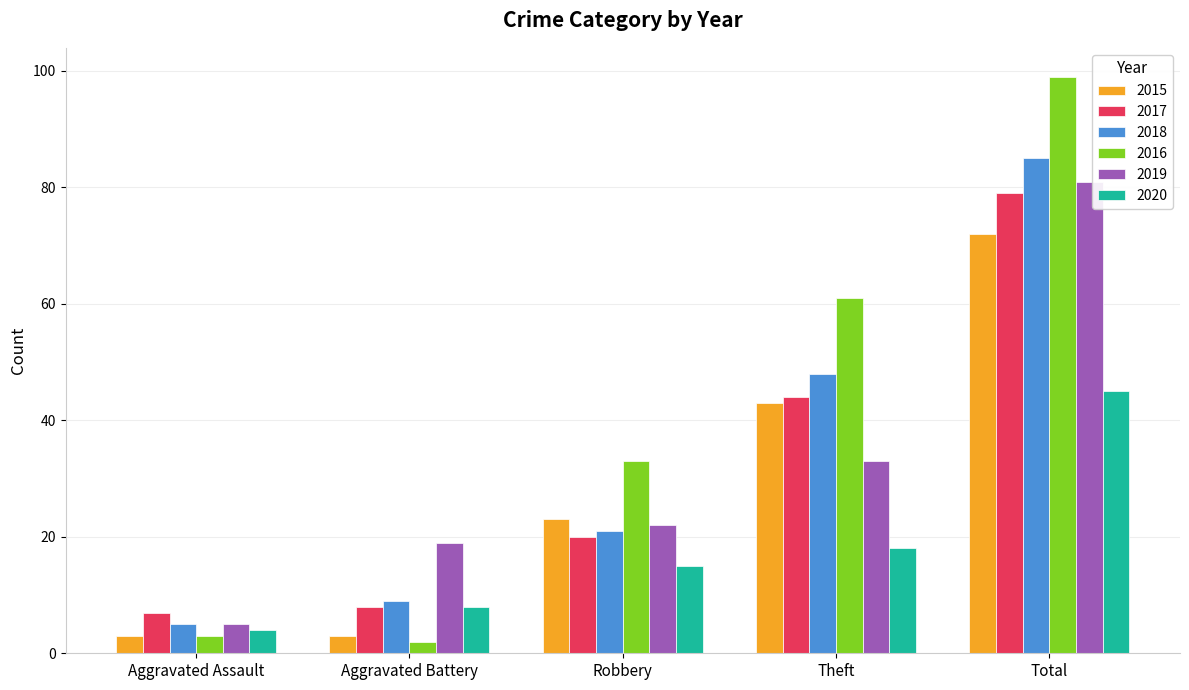

What is the difference between the 2017 values at Total and Theft?

35